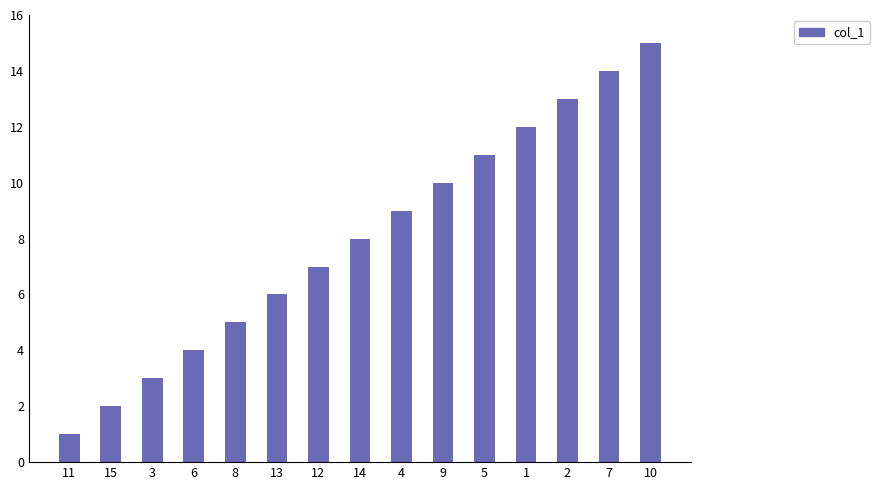

Rank the categories by value from highest to lowest.

10, 7, 2, 1, 5, 9, 4, 14, 12, 13, 8, 6, 3, 15, 11